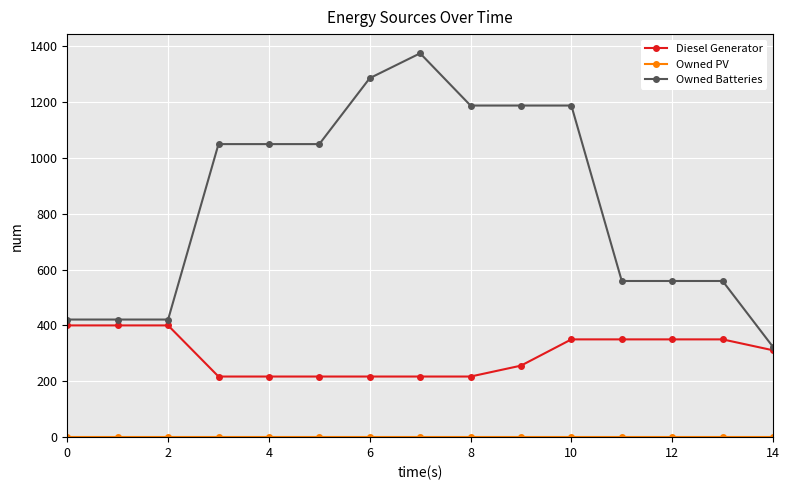

Which series has the largest range (max minus min)?

Owned Batteries